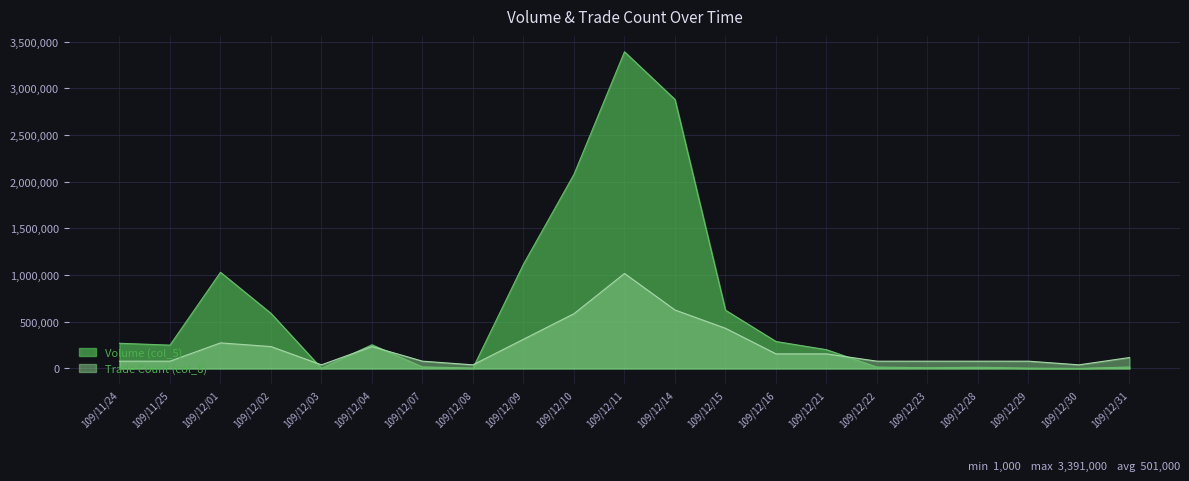

What is the difference between the Volume (col_5) values at 109/12/07 and 109/11/25?

233000.0